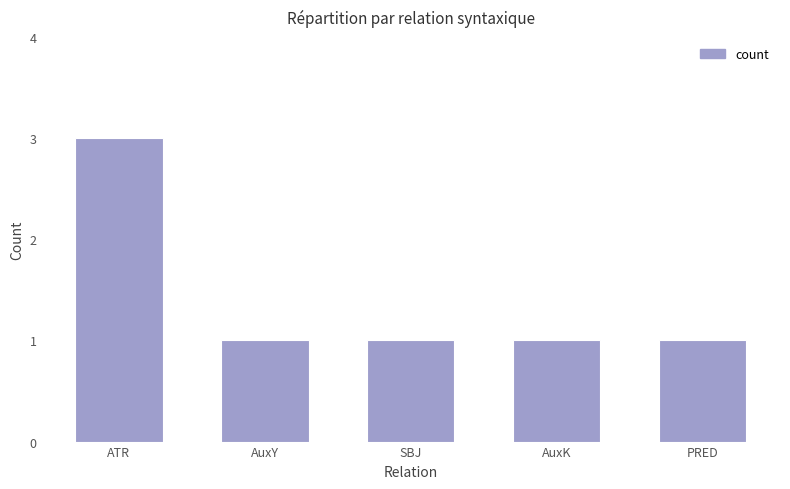

Between ATR and PRED, which is larger?

ATR